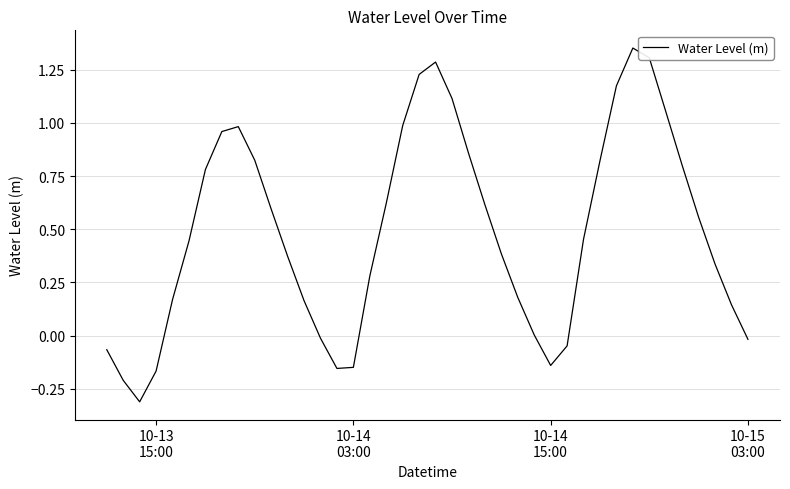

What is the difference between the maximum and minimum values?

1.7